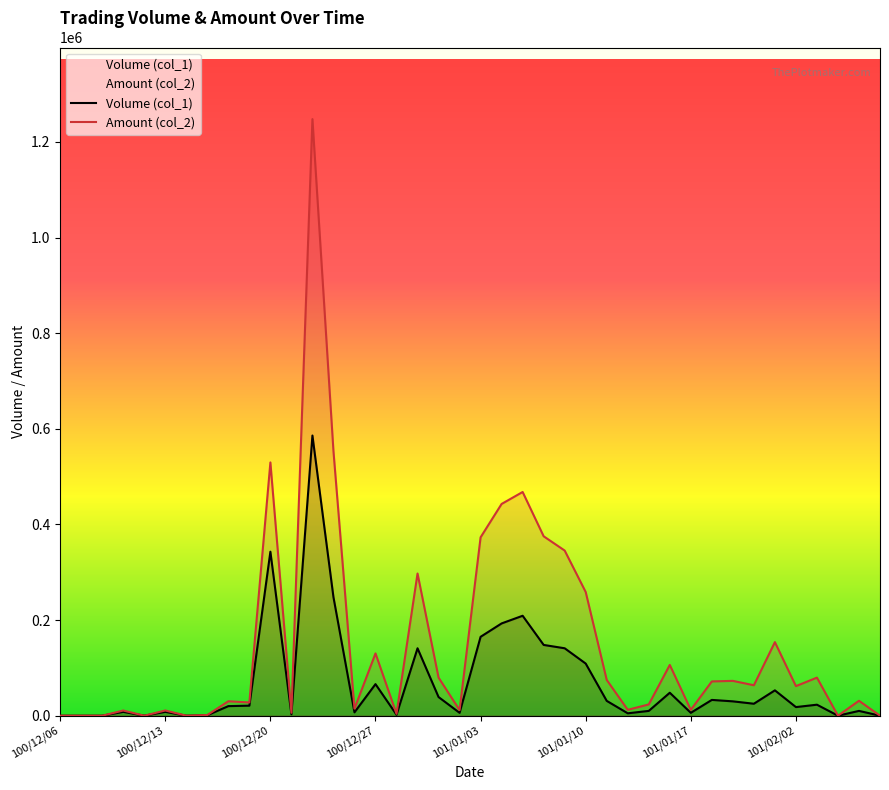

At which category does the chart reach its minimum across all series?

100/12/06